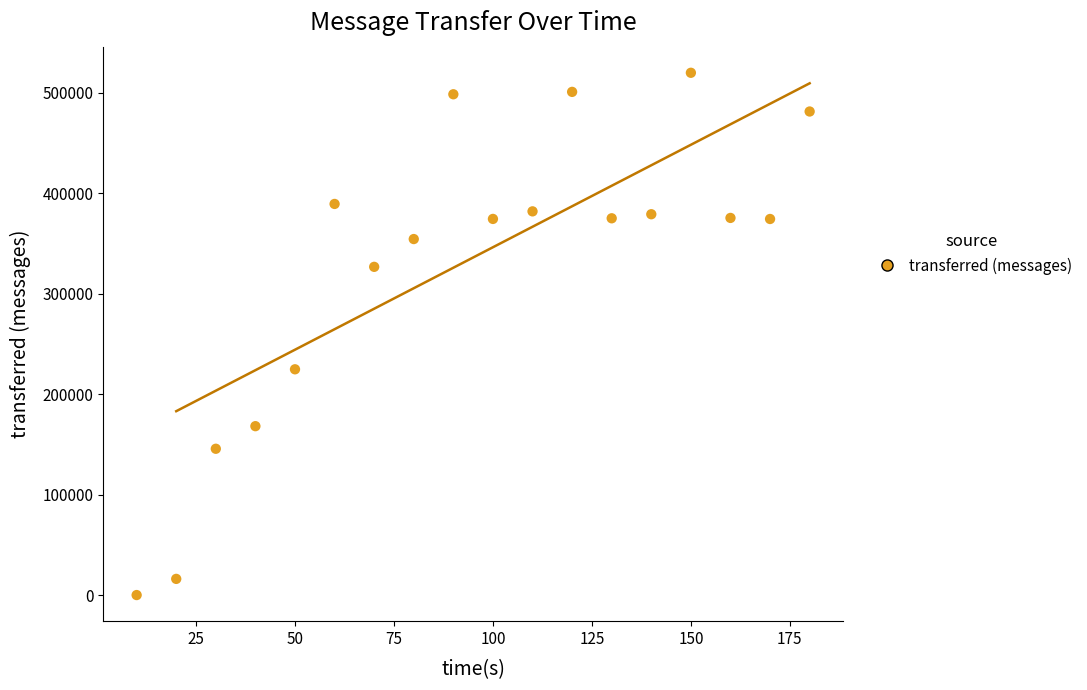

What Y value in the scatter plot is closest to 260050?

224820